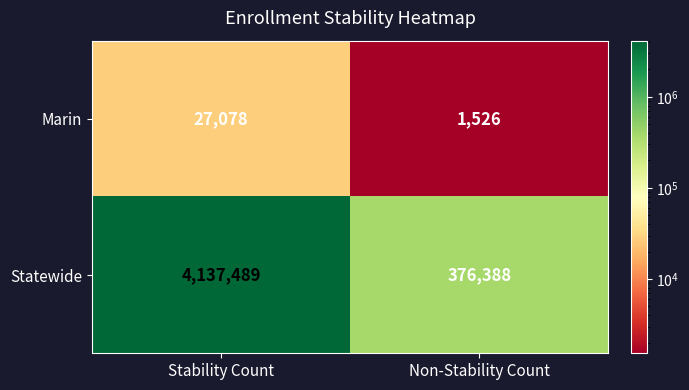

Which series has the largest total across all categories?

Statewide